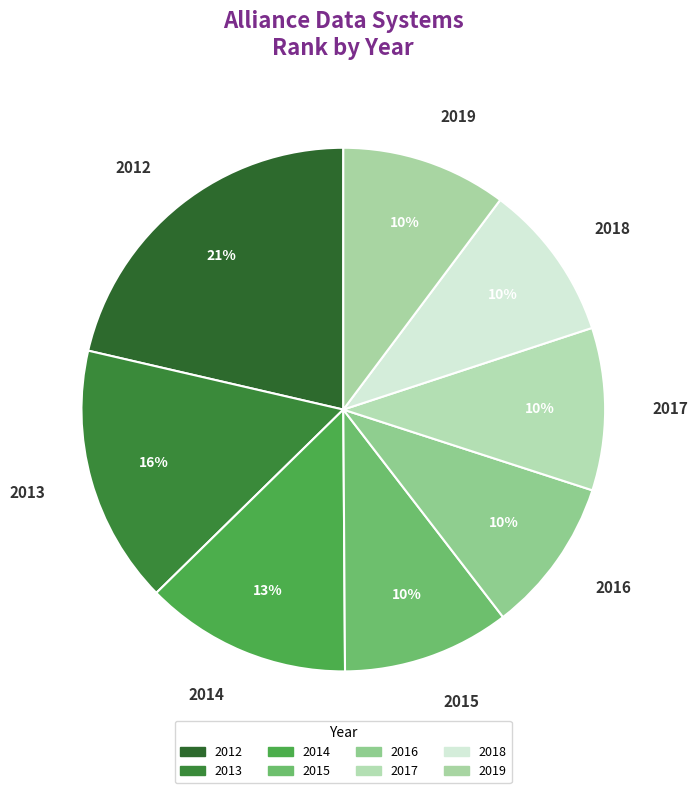

True or false: 2019 accounts for 25% of the total.

False